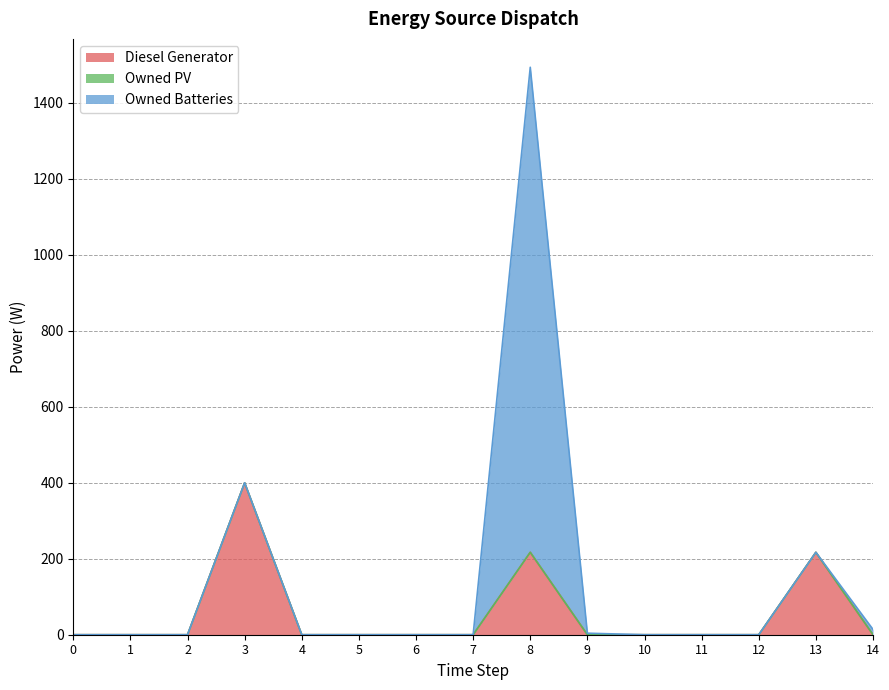

Between 9 and 1, which is larger?

9